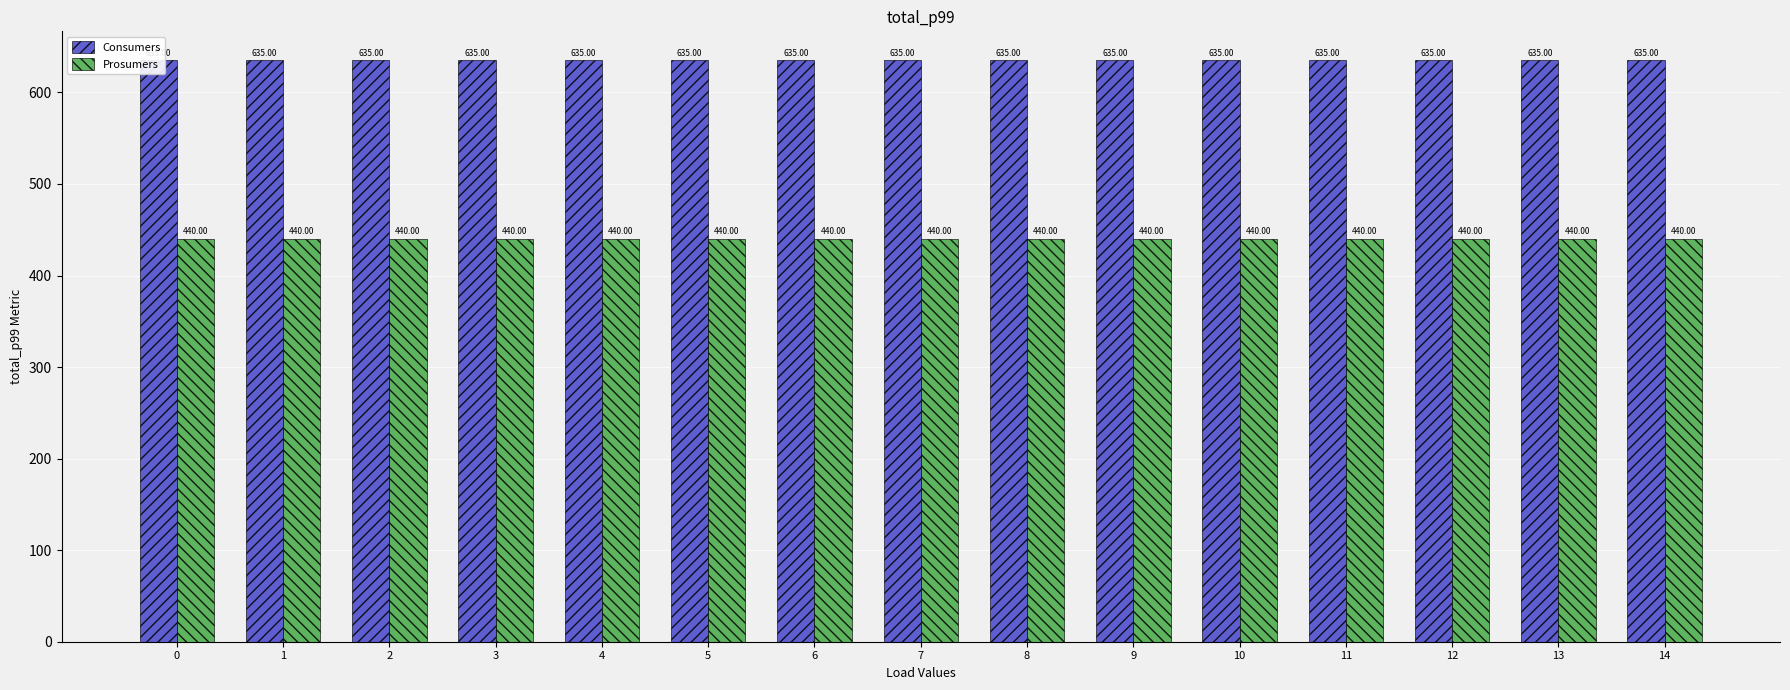

Reading left to right, list all the values displayed in this chart.

Consumers: 635	635	635	635	635	635	635	635	635	635	635	635	635	635	635
Prosumers: 440	440	440	440	440	440	440	440	440	440	440	440	440	440	440